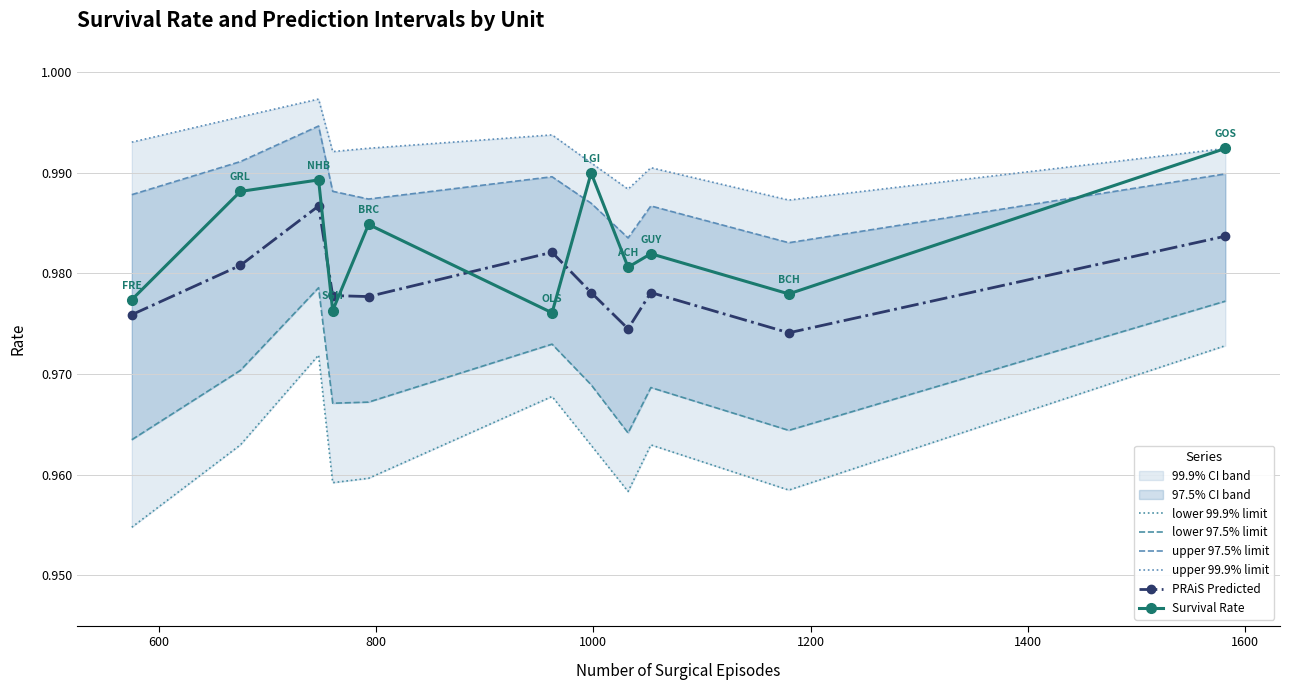

How many PRAiS Predicted values are between 0 and 1?

11